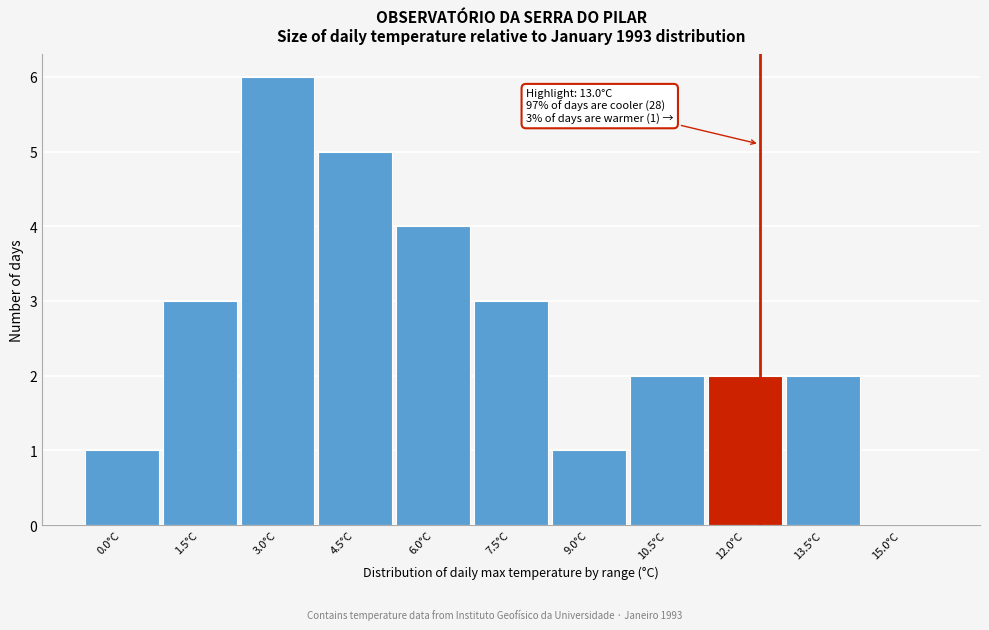

Reading left to right, list all the values displayed in this chart.

0.0°C=1	1.5°C=3	3.0°C=6	4.5°C=5	6.0°C=4	7.5°C=3	9.0°C=1	10.5°C=2	12.0°C=2	13.5°C=2	15.0°C=0